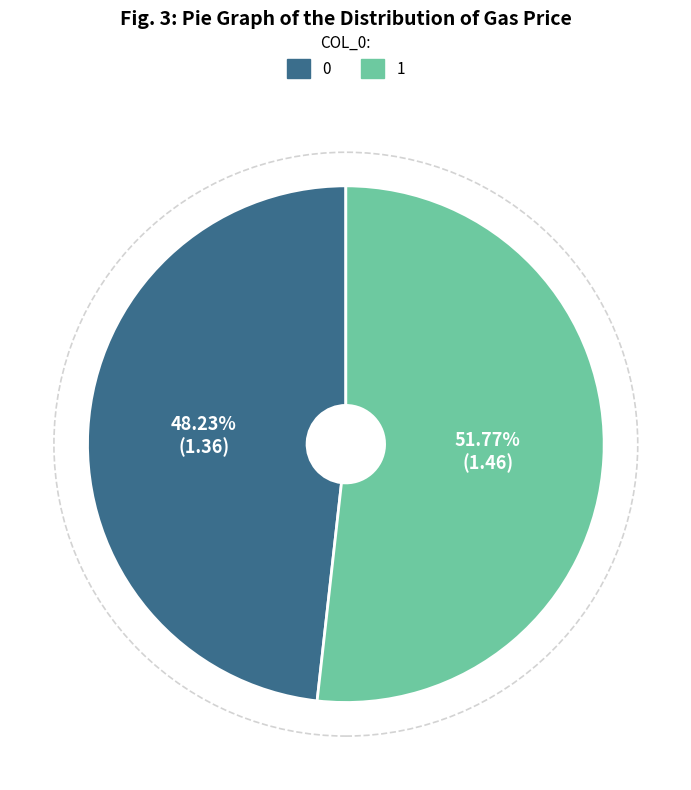

Is there any slice that represents more than half of the pie?

Yes